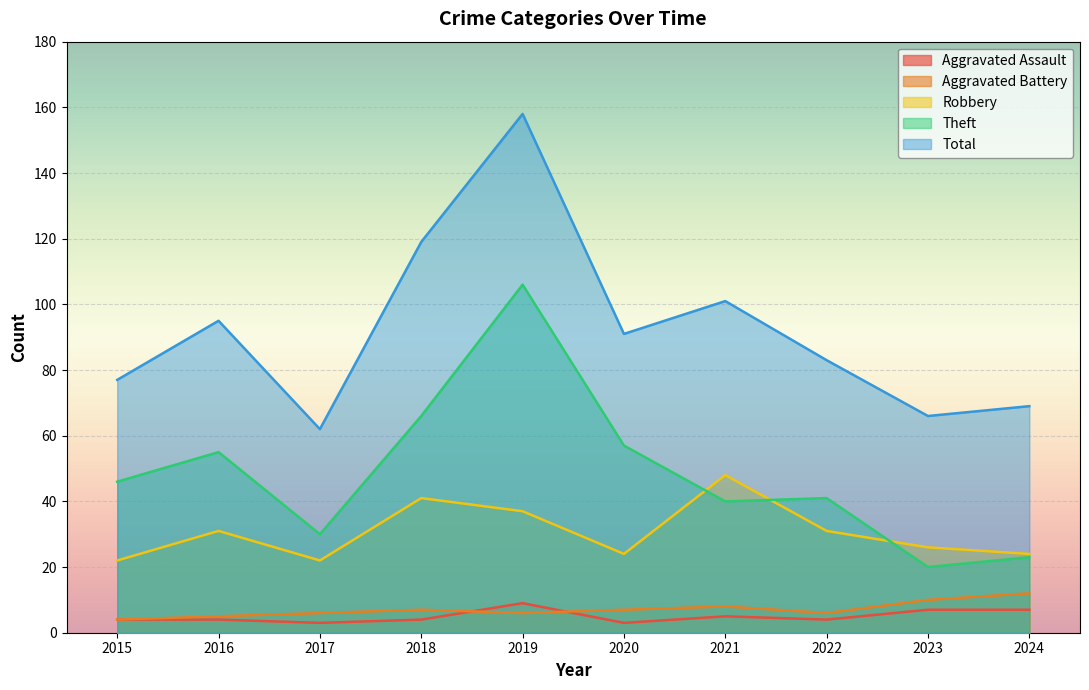

What is the minimum value shown in the chart?

3